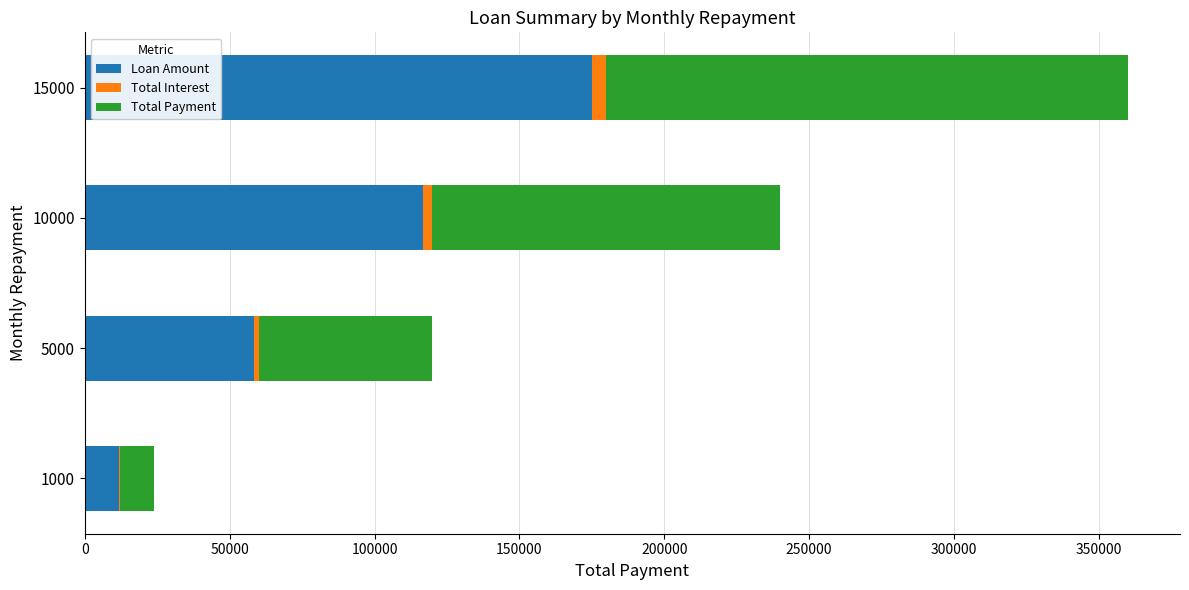

True or false: Loan Amount has a value of 175218.3 at 15000.

True